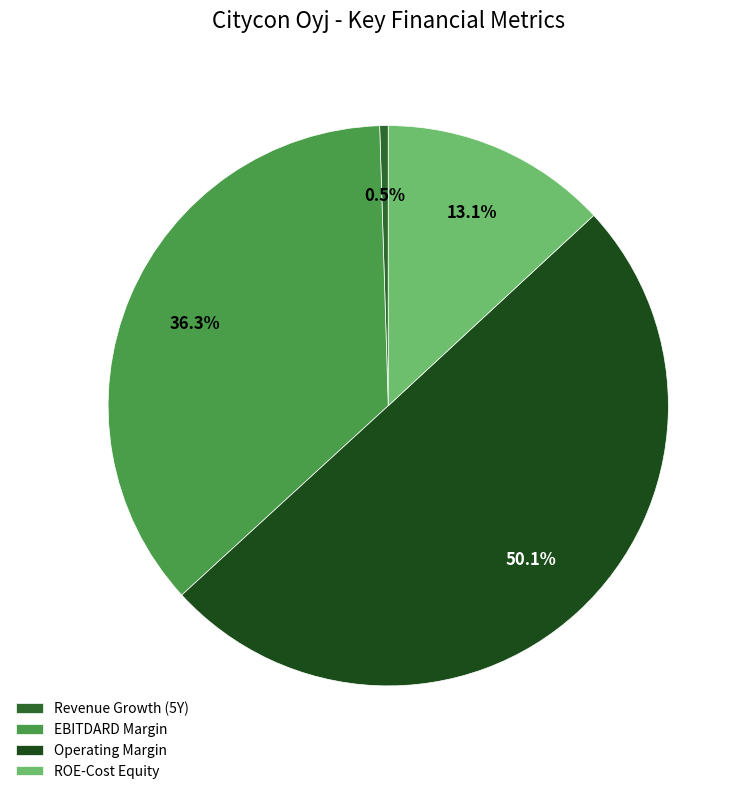

How many slices are in this pie chart?

4